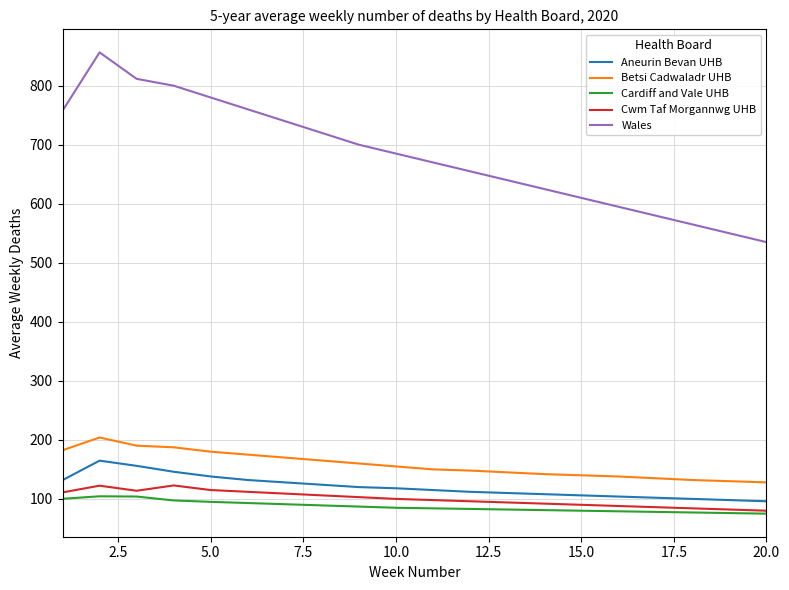

True or false: Cwm Taf Morgannwg UHB and Wales cross at least once.

False